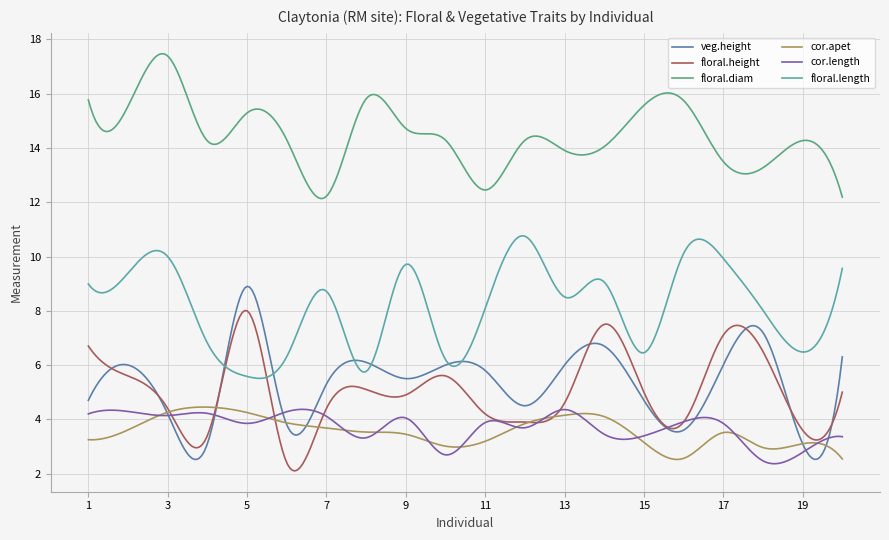

Does the chart have visible grid lines?

Yes